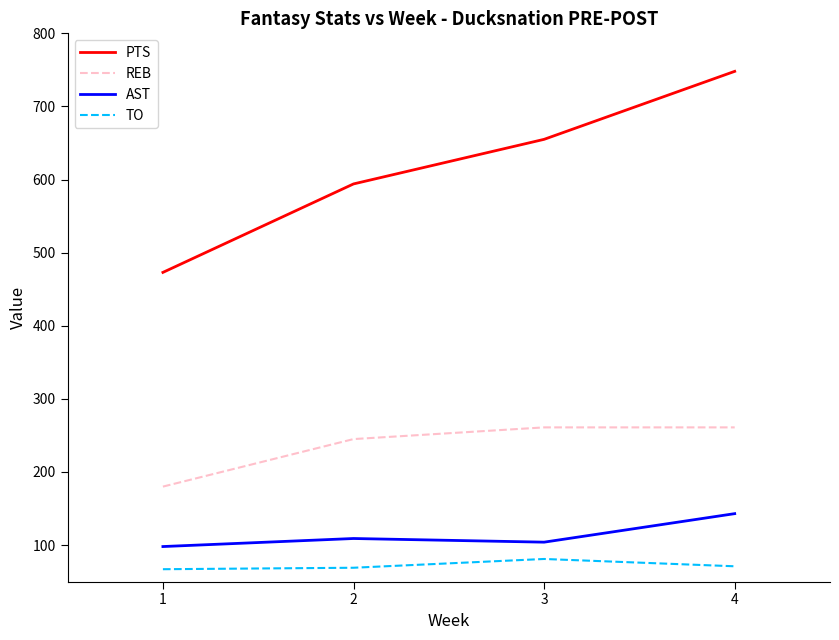

Where is REB nearest to the value 220?

2